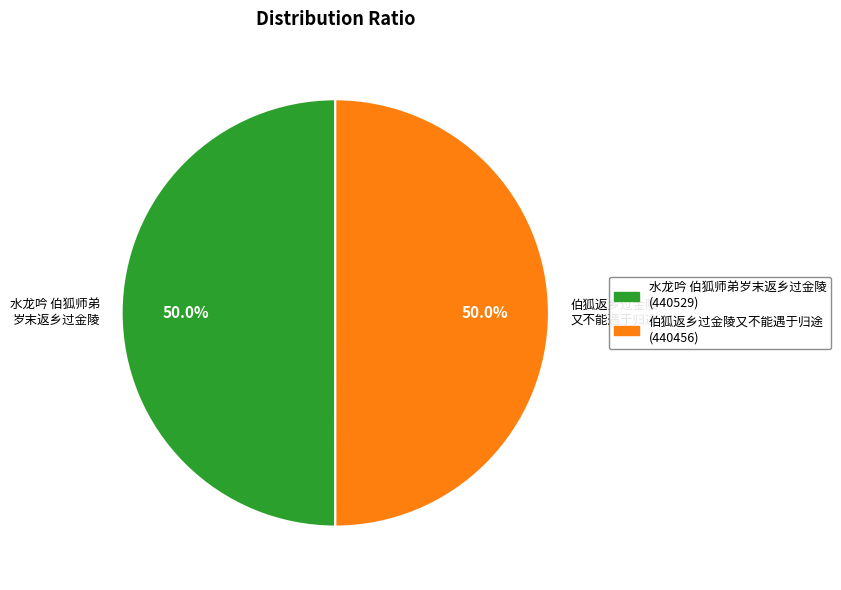

Combined, what portion of the pie is 伯狐返乡过金陵 又不能遇于归途 and 水龙吟 伯狐师弟 岁末返乡过金陵?

100.0%